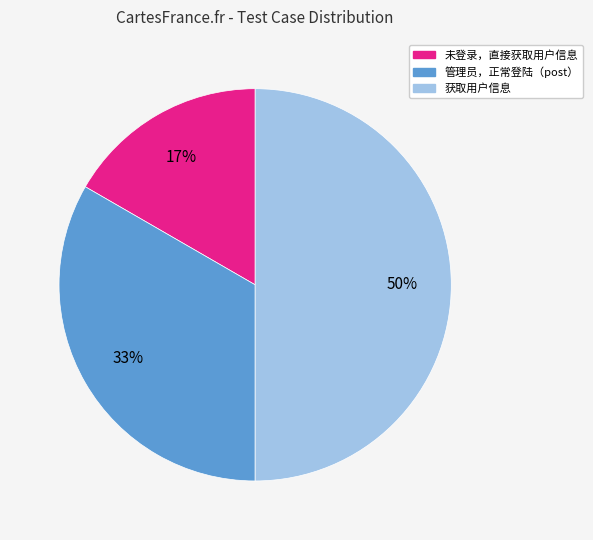

How many slices are in this pie chart?

3